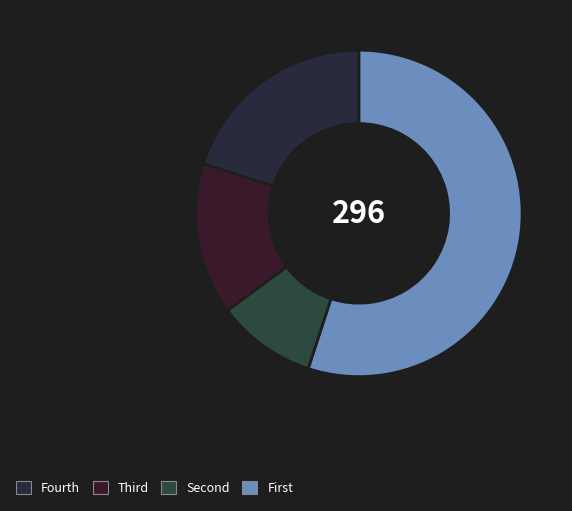

How many segments does this pie chart have?

4